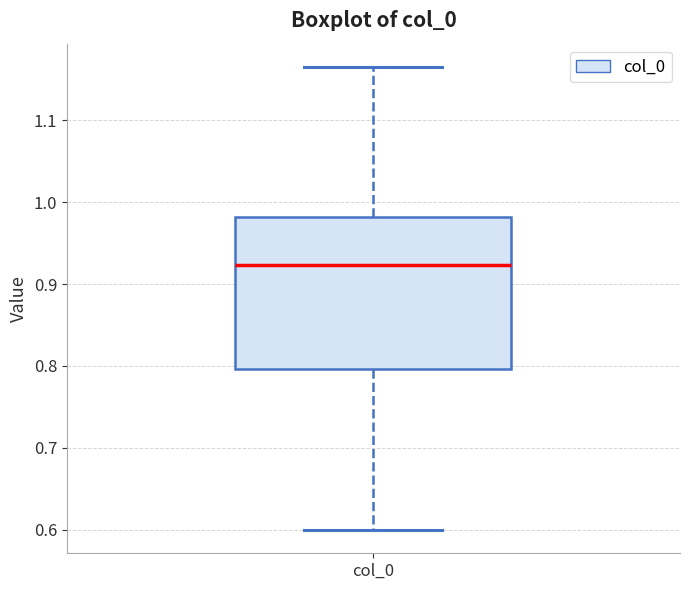

Transcribe this box plot: give where the median line is, the range the box spans, and where the two whiskers end, as read against the y-axis. The values are not printed on the chart, so give them approximately, as read against the axis.

median 0.92, box 0.80 to 0.98, whiskers 0.60 to 1.17